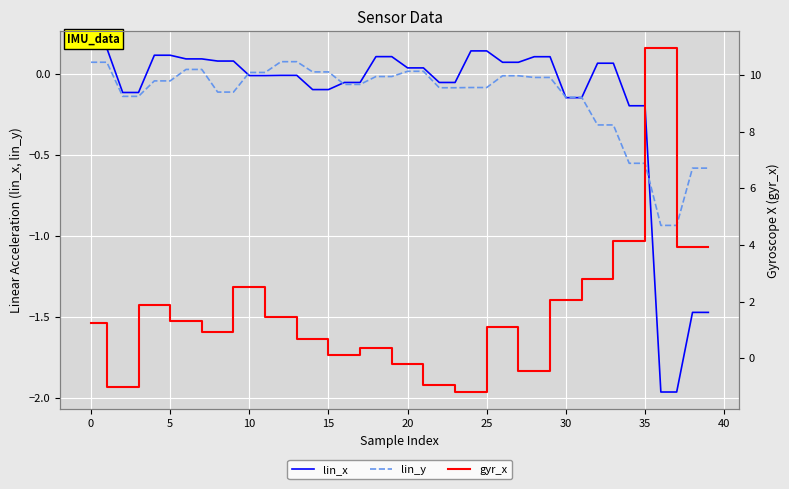

Which series changed the most between 30 and 28?

gyr_x